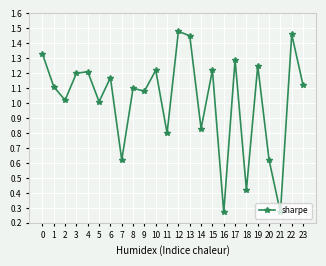

True or false: the data has more than 2 interior local peaks.

True